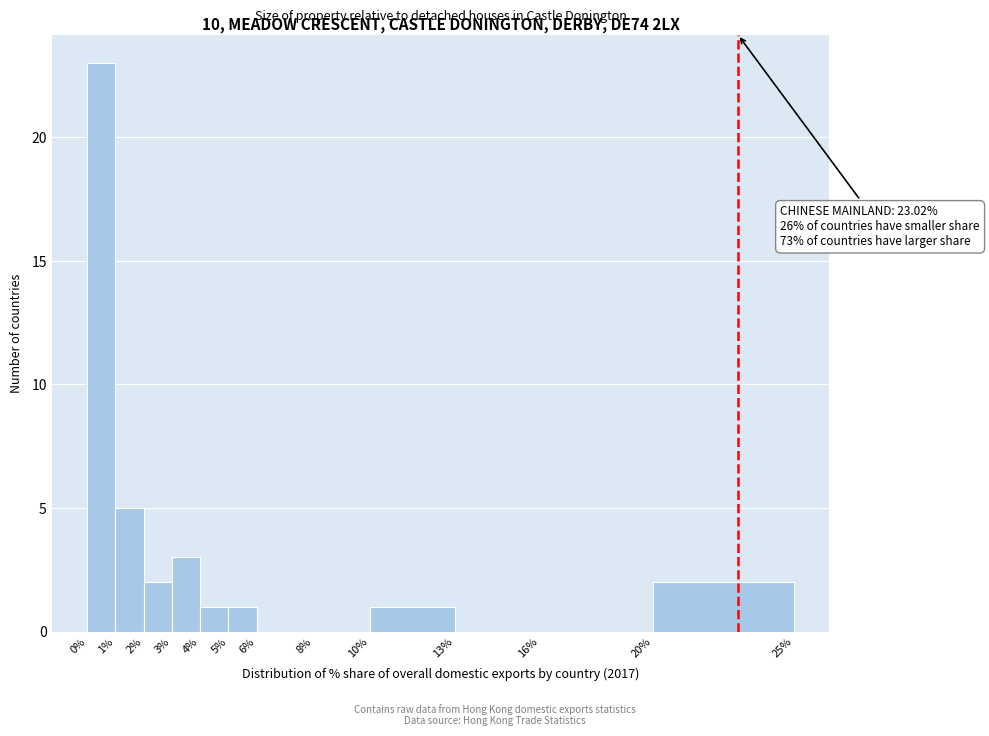

Over which range of the x-axis is the bar tallest?

0% to 1%